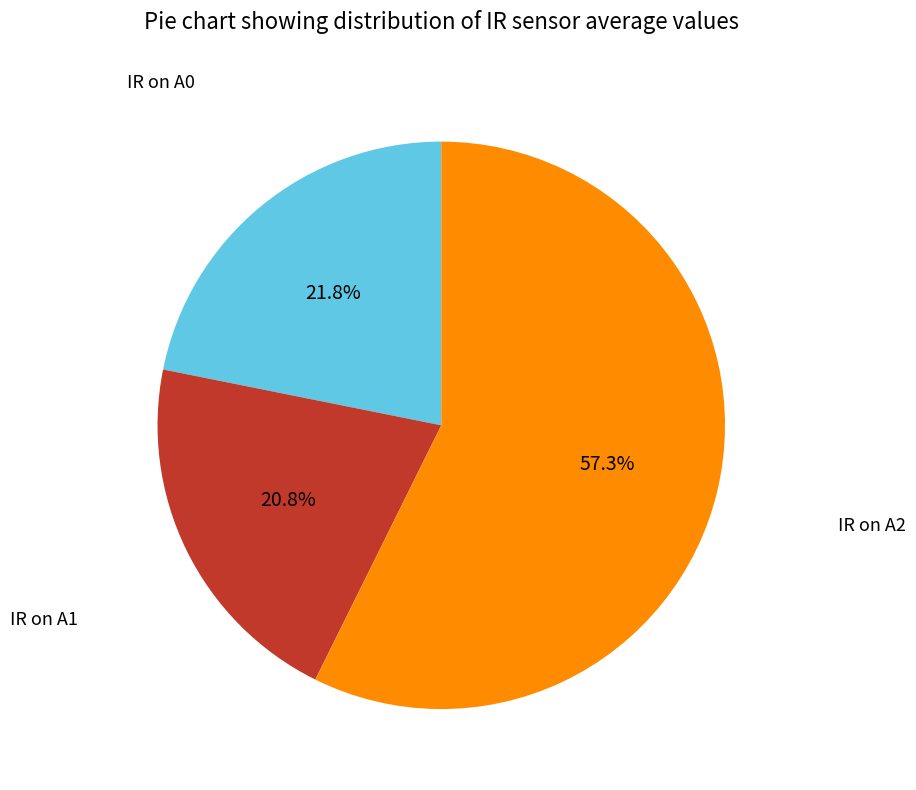

Is there any slice that represents more than half of the pie?

Yes